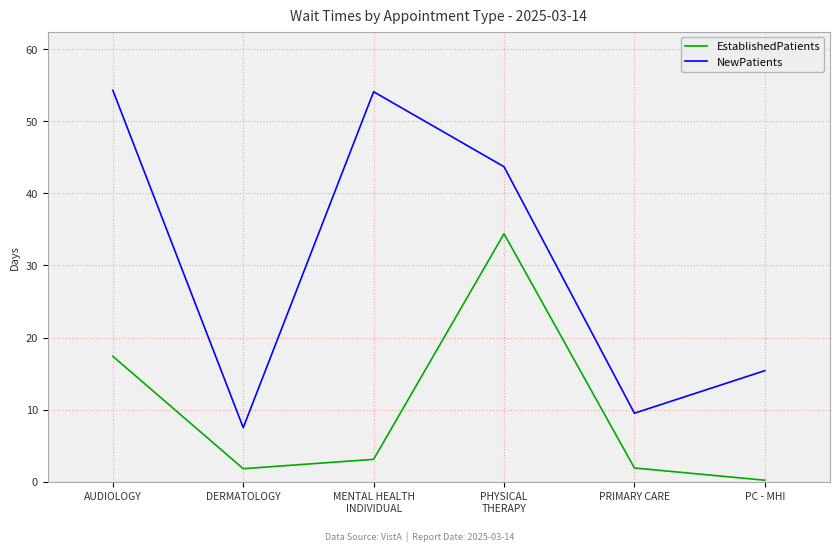

At which category is the sum across all series the highest?

PHYSICAL
THERAPY